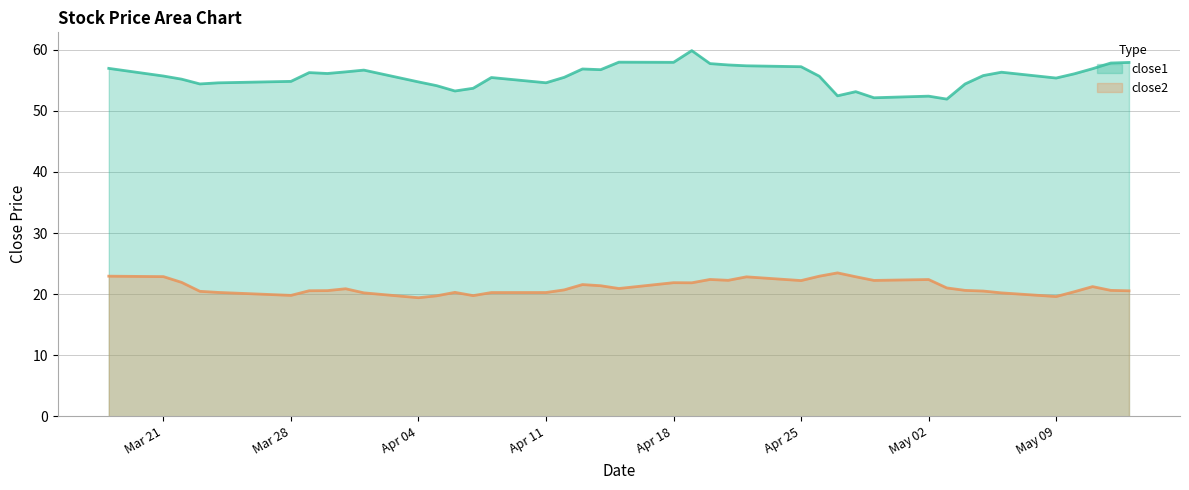

What is the total value across all series at 2016-04-14?

78.1